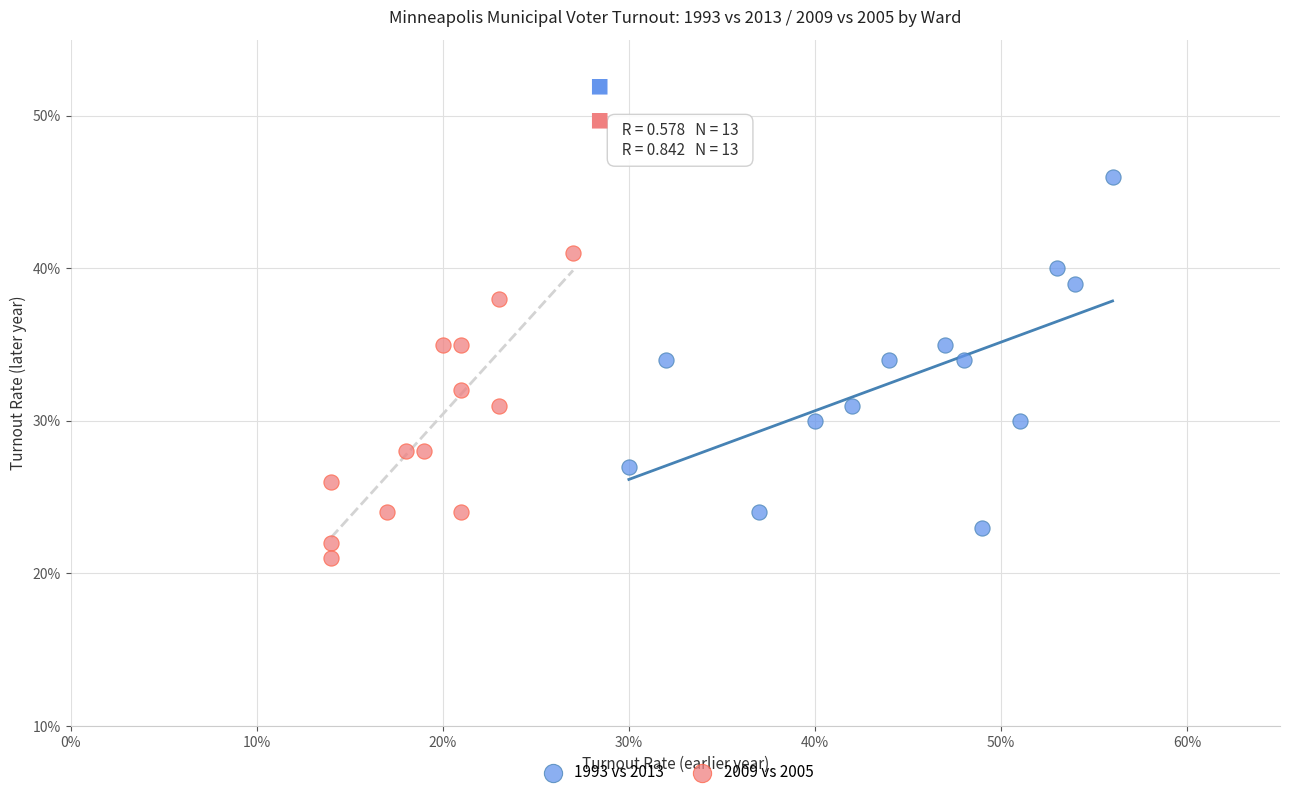

What are all the series names shown in the legend?

1993 vs 2013, 2009 vs 2005